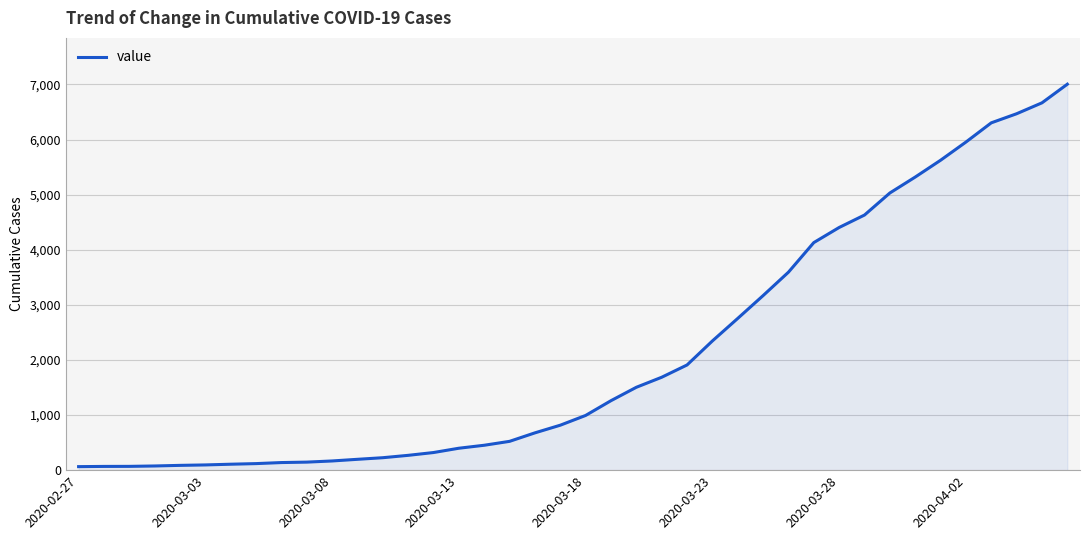

What is the maximum value shown in the chart?

7004